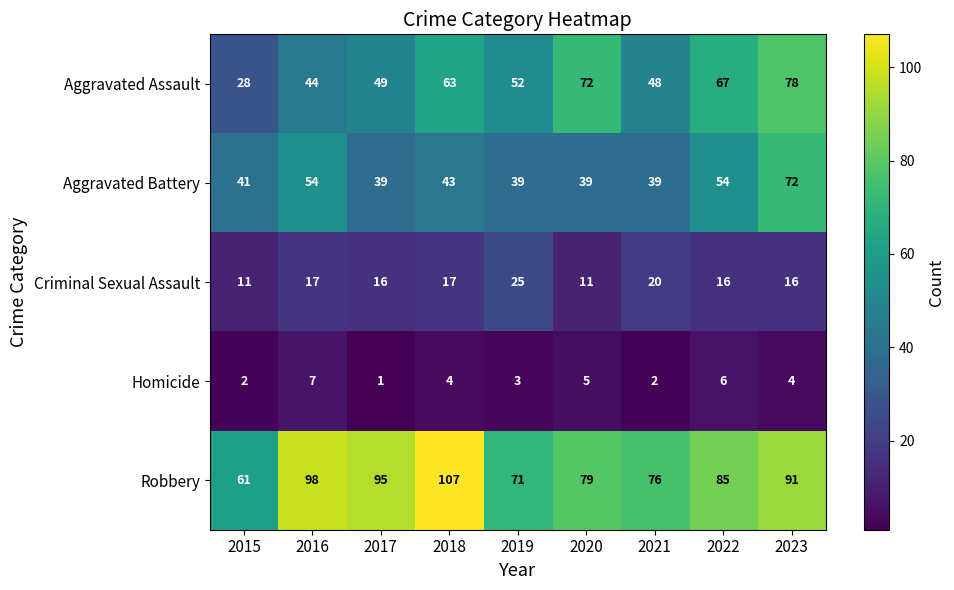

What is the greatest value displayed?

107